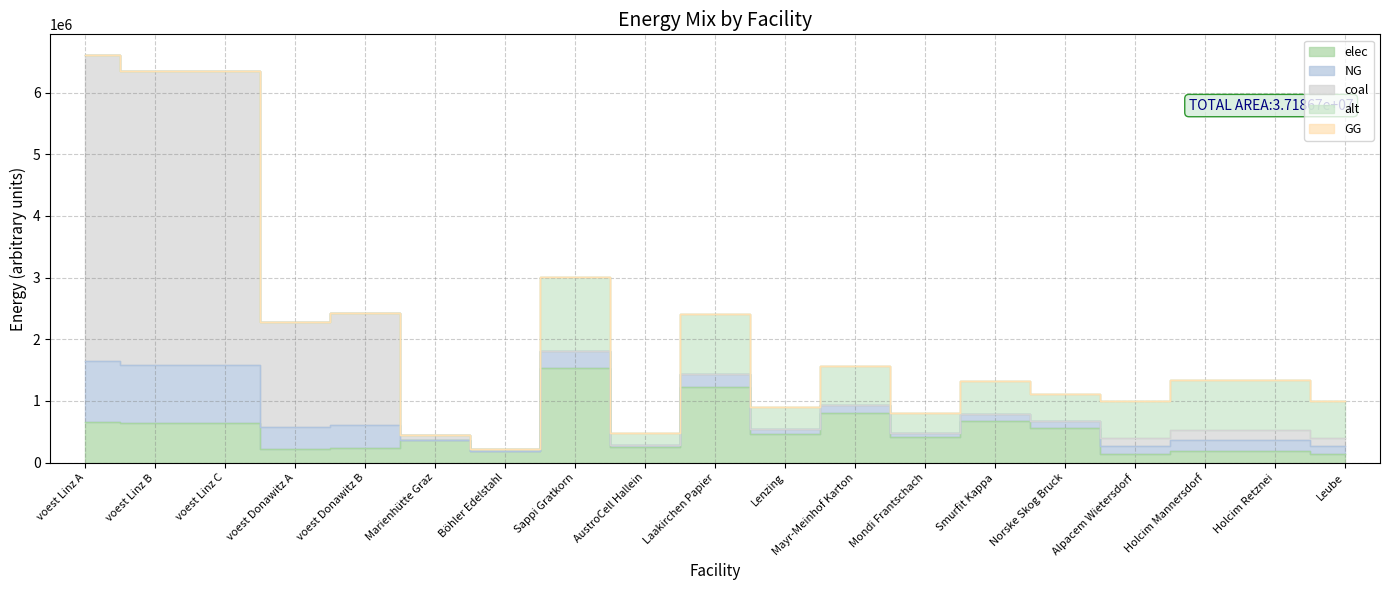

At which category is the sum across all series the highest?

voest Linz A